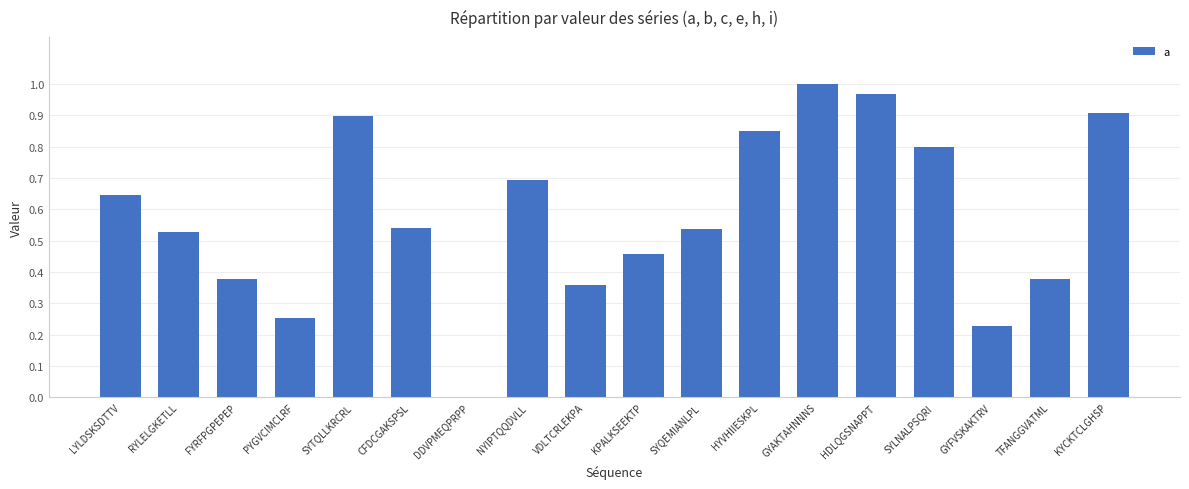

At which category does the chart reach its peak across all series?

GYAKTAHNNNS